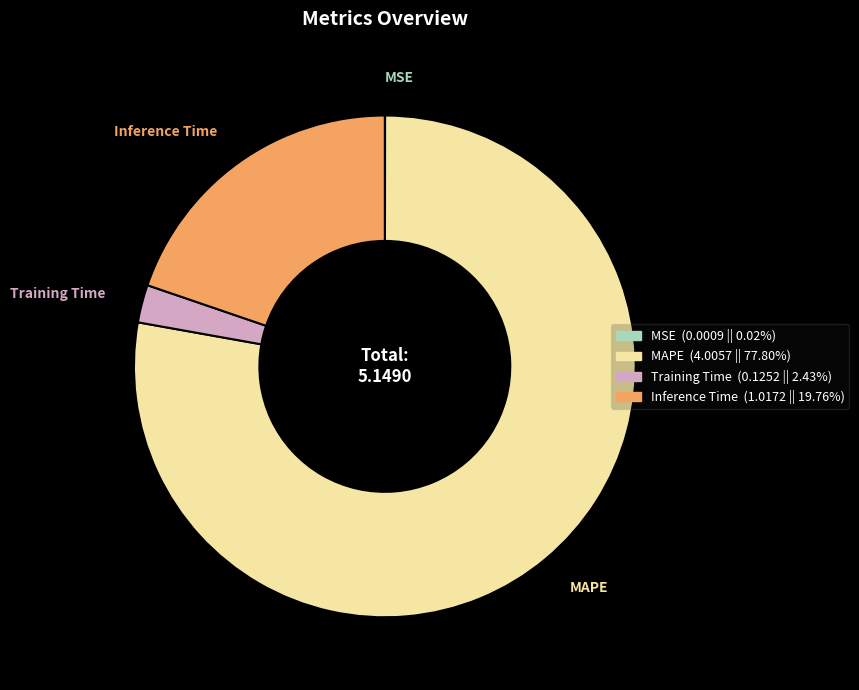

Approximately how many times larger is the value at MAPE compared to Inference Time?

3.9